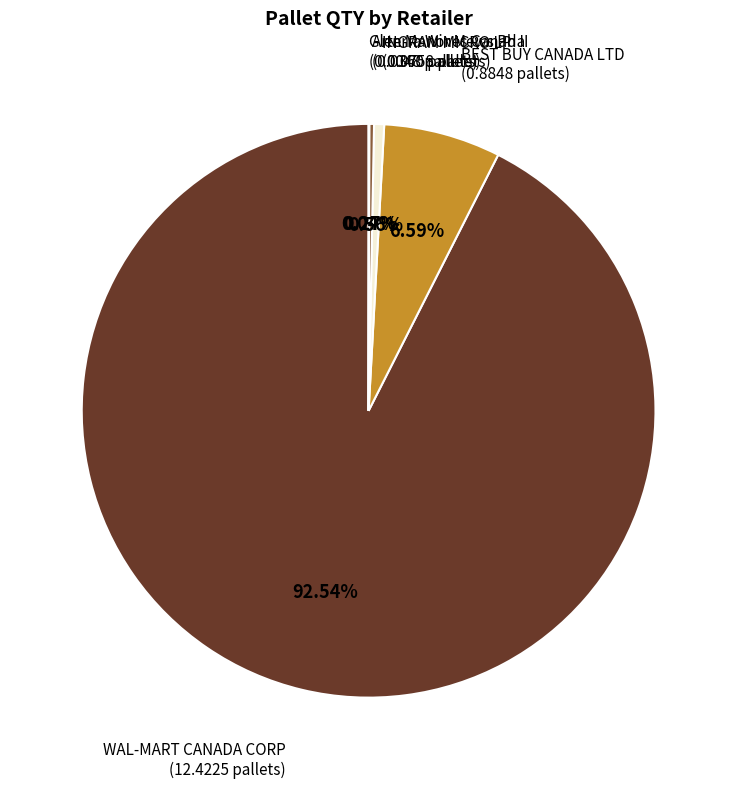

Does any single category account for the majority?

Yes